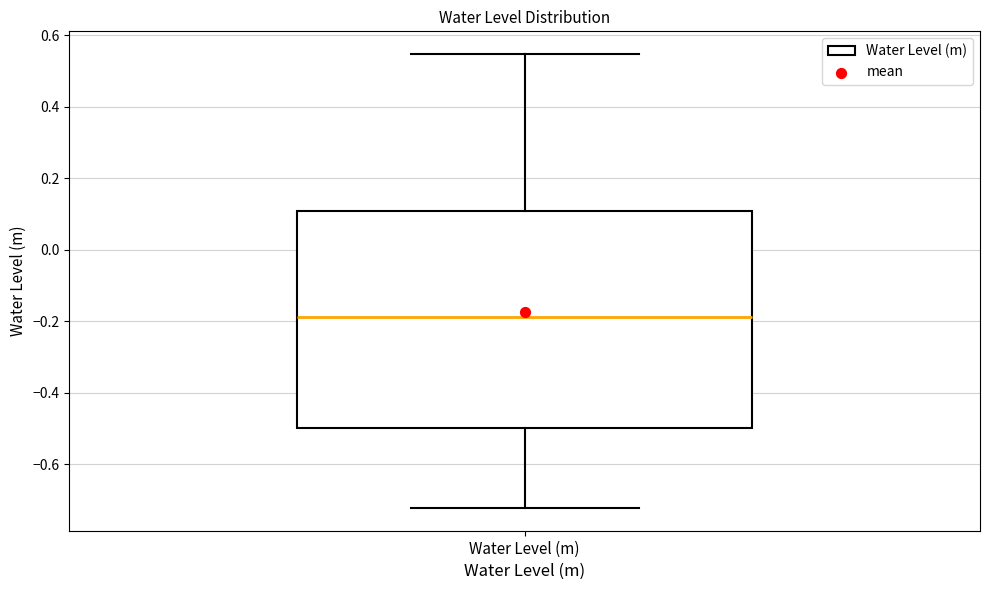

Read this box plot against the y-axis: the position of the median line, the range covered by the box, and the ends of both whiskers. The values are not printed on the chart, so give them approximately, as read against the axis.

median -0.18, box -0.50 to 0.10, whiskers -0.72 to 0.54